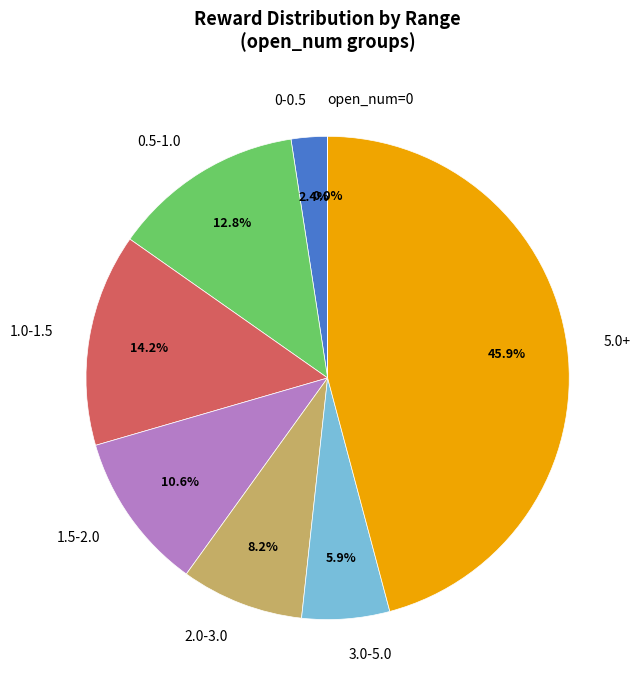

Between 1.5-2.0 and 5.0+, which is larger?

5.0+